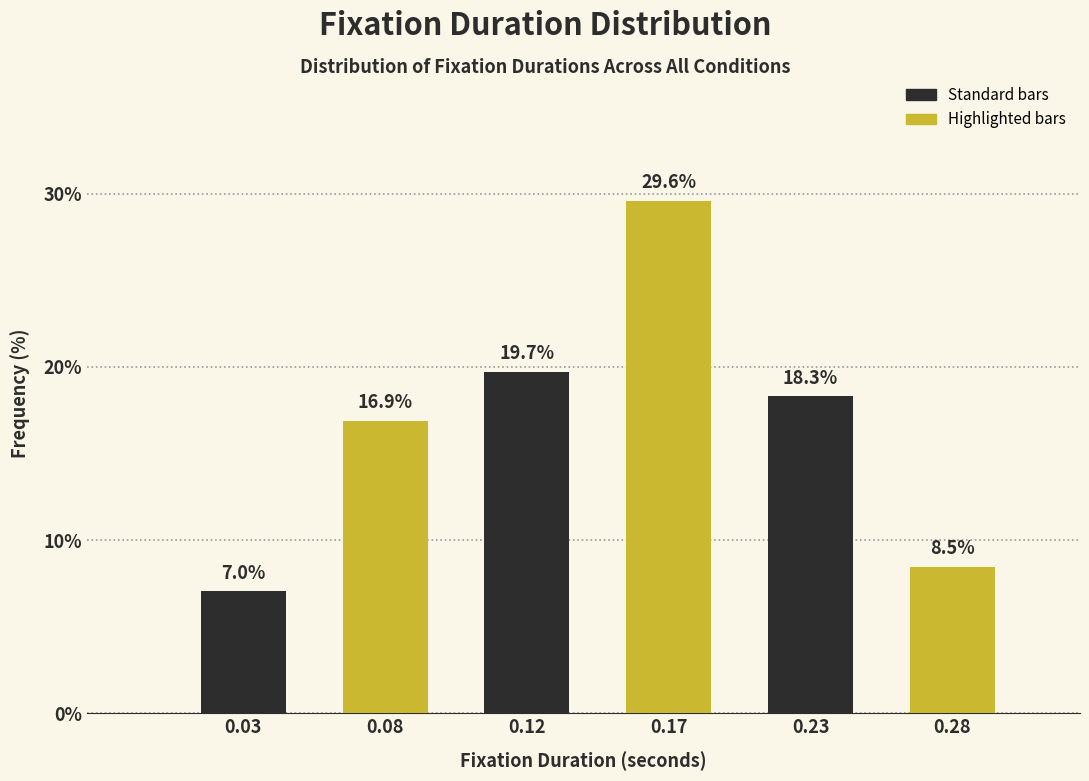

Reading left to right, transcribe all the data shown in this chart.

0.03=7.0	0.08=16.9	0.12=19.7	0.17=29.6	0.23=18.3	0.28=8.5